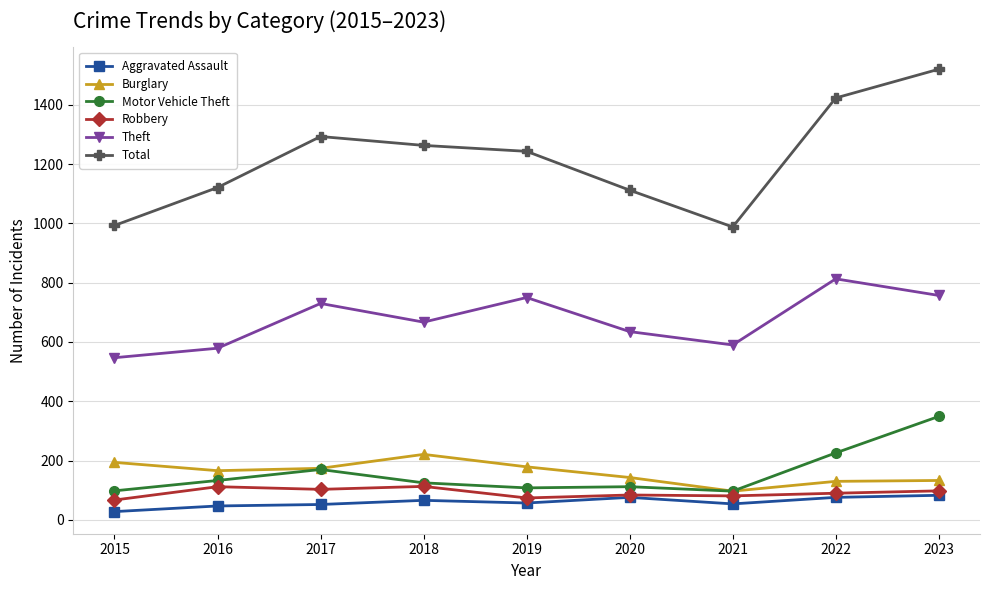

Is the value of Theft at 2019 greater than the value of Aggravated Assault at 2023?

Yes